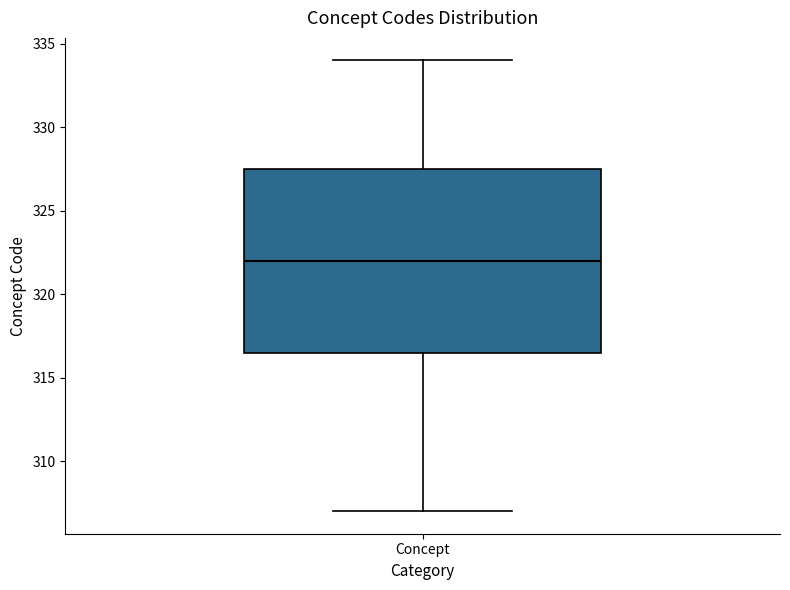

Read this box plot against the y-axis: the position of the median line, the range covered by the box, and the ends of both whiskers. The values are not printed on the chart, so give them approximately, as read against the axis.

median 322.0, box 316.5 to 327.5, whiskers 307.0 to 334.0